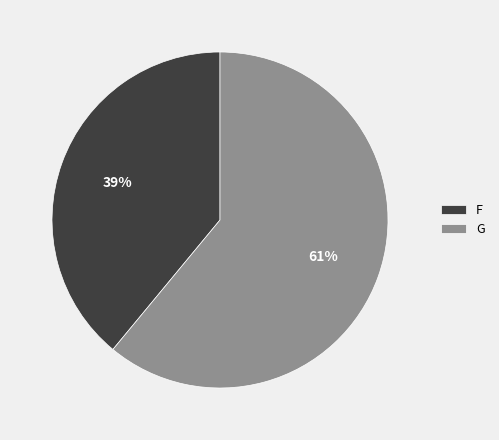

How many segments does this pie chart have?

2